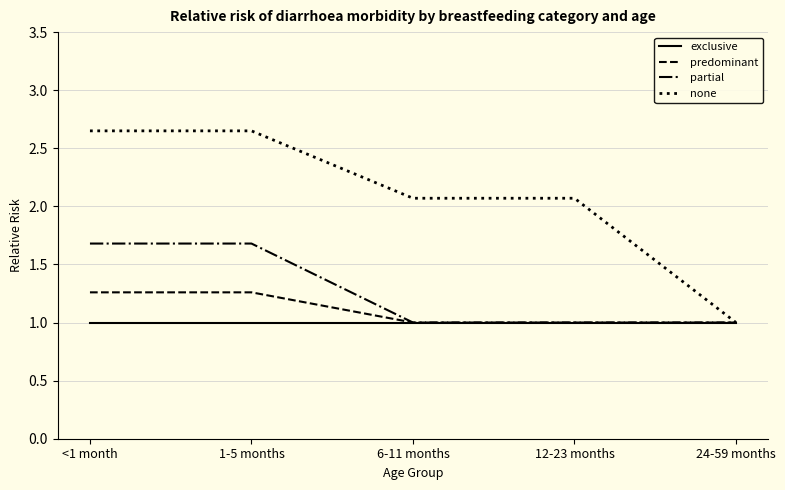

What position from the right is 6-11 months?

3